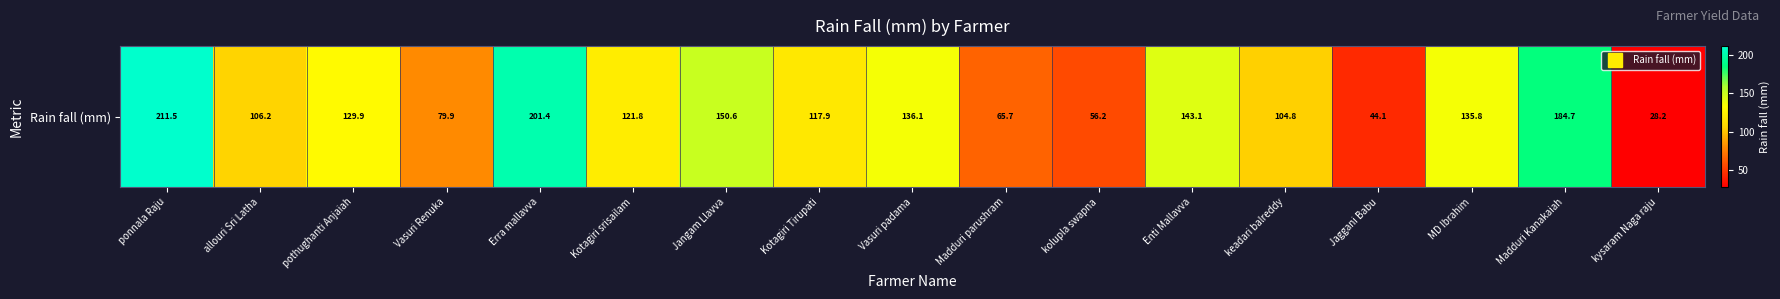

Read the value at Madduri Kanakaiah.

184.7